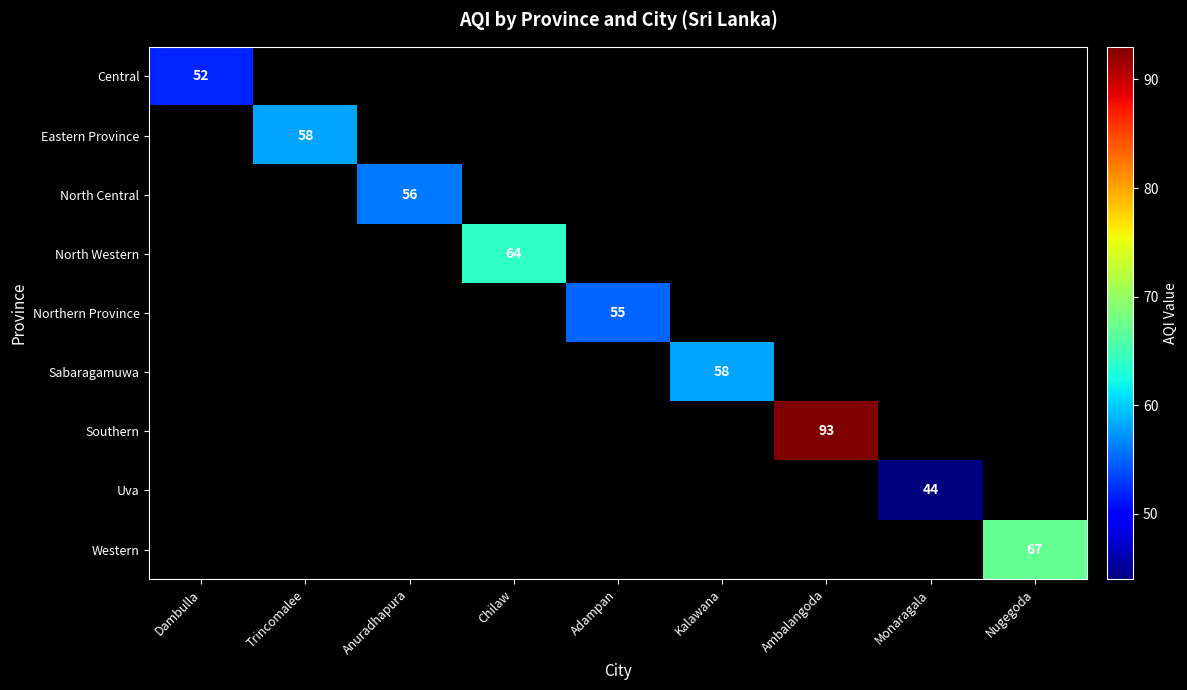

Is it true that Northern Province equals 88 at Adampan?

False